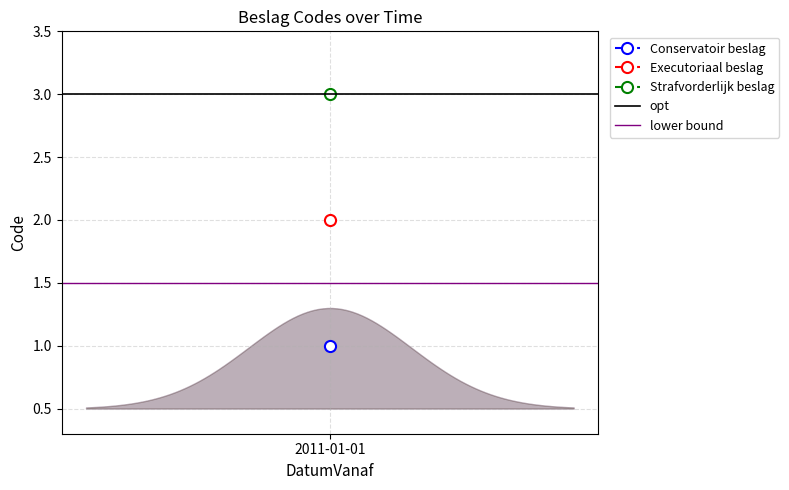

Which series has the widest spread of values?

opt